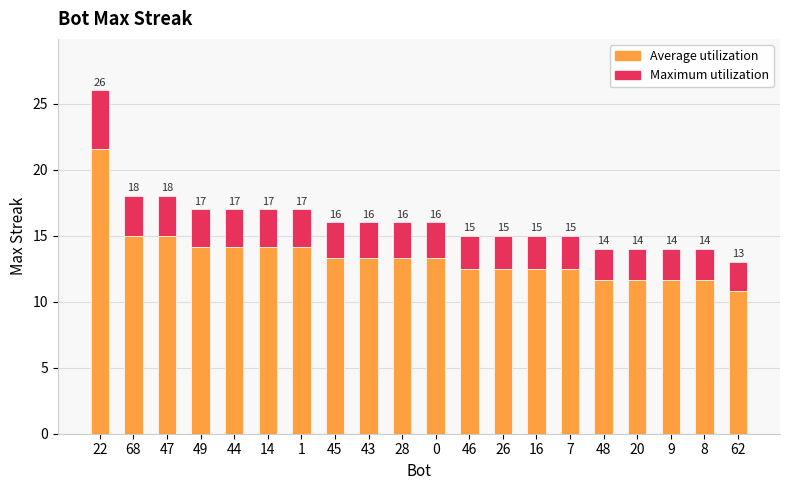

Which has a higher value, 28 or 47?

47